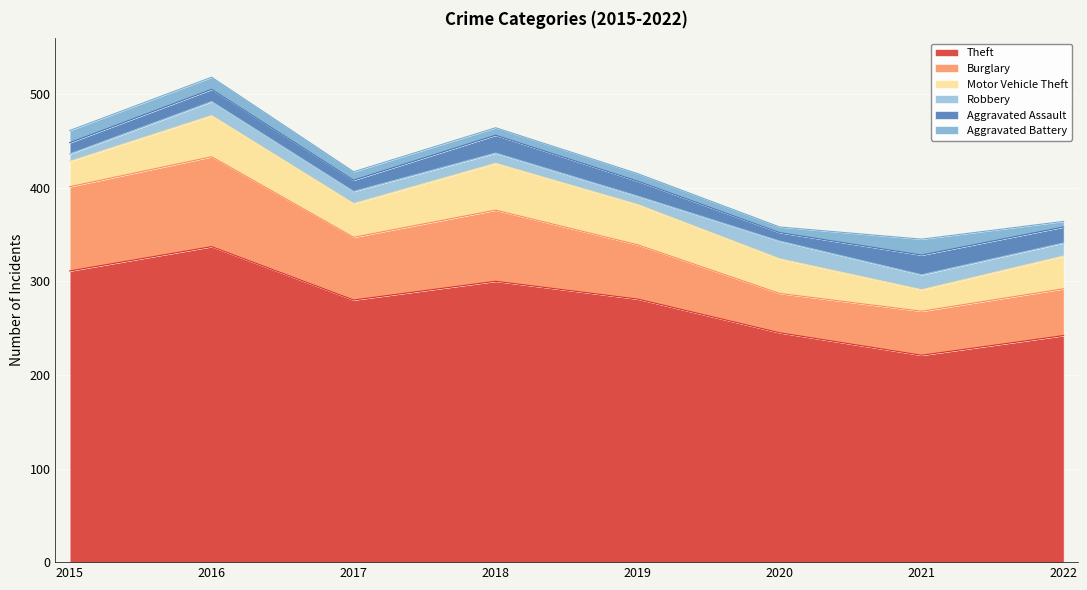

Does the chart display data point markers on the line(s)?

No